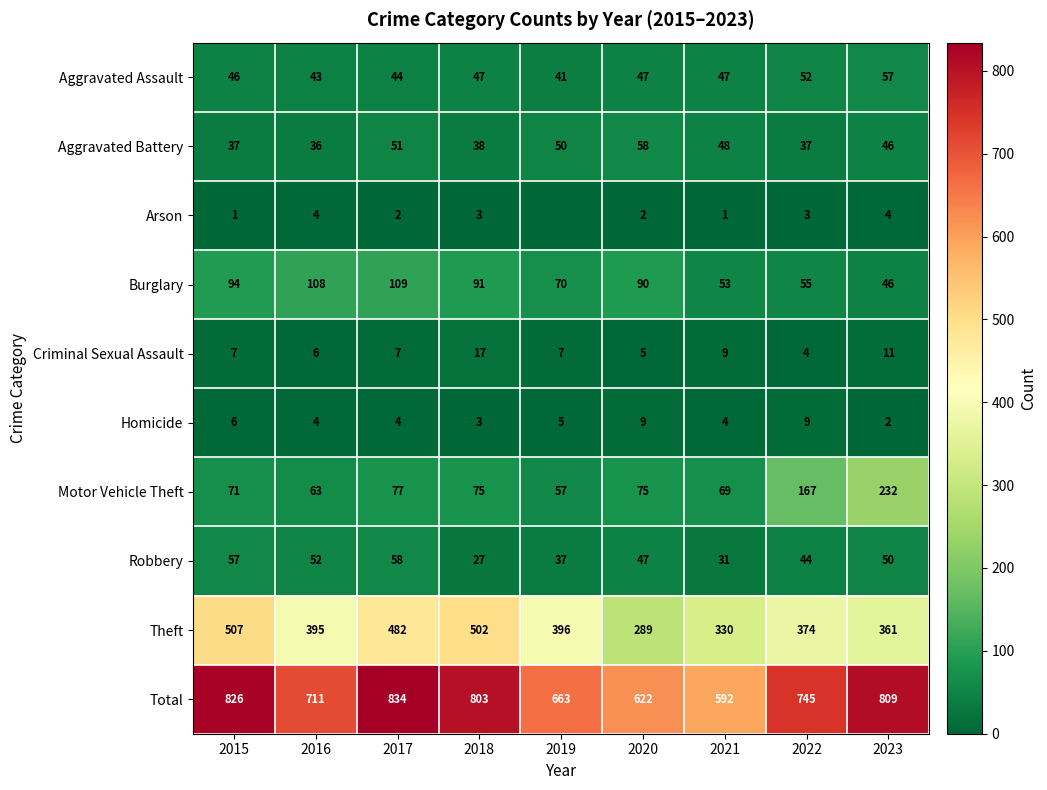

At which label is Robbery closest to 42?

2022